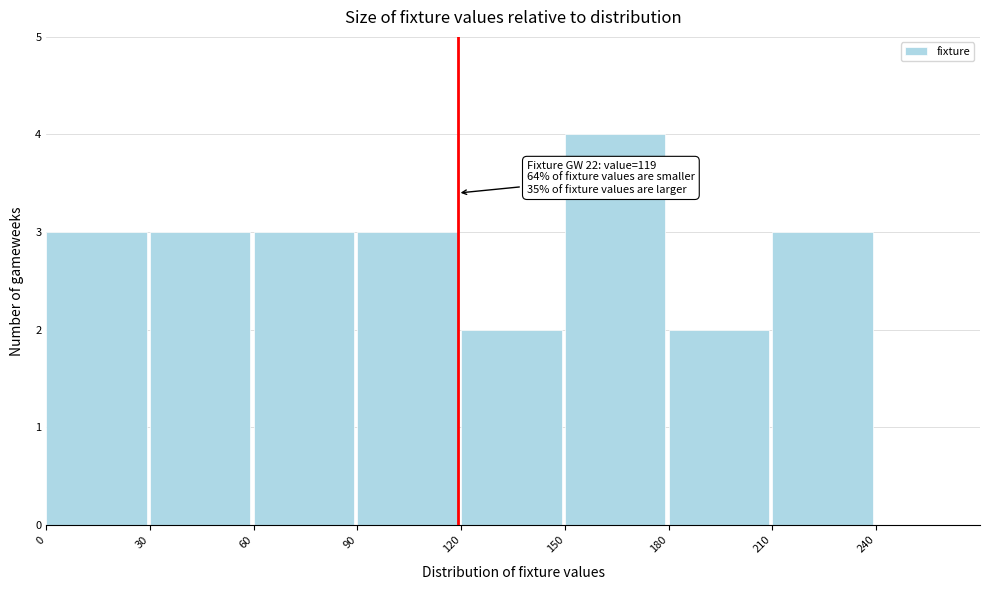

Which range on the x-axis has the tallest bar?

150 to 180